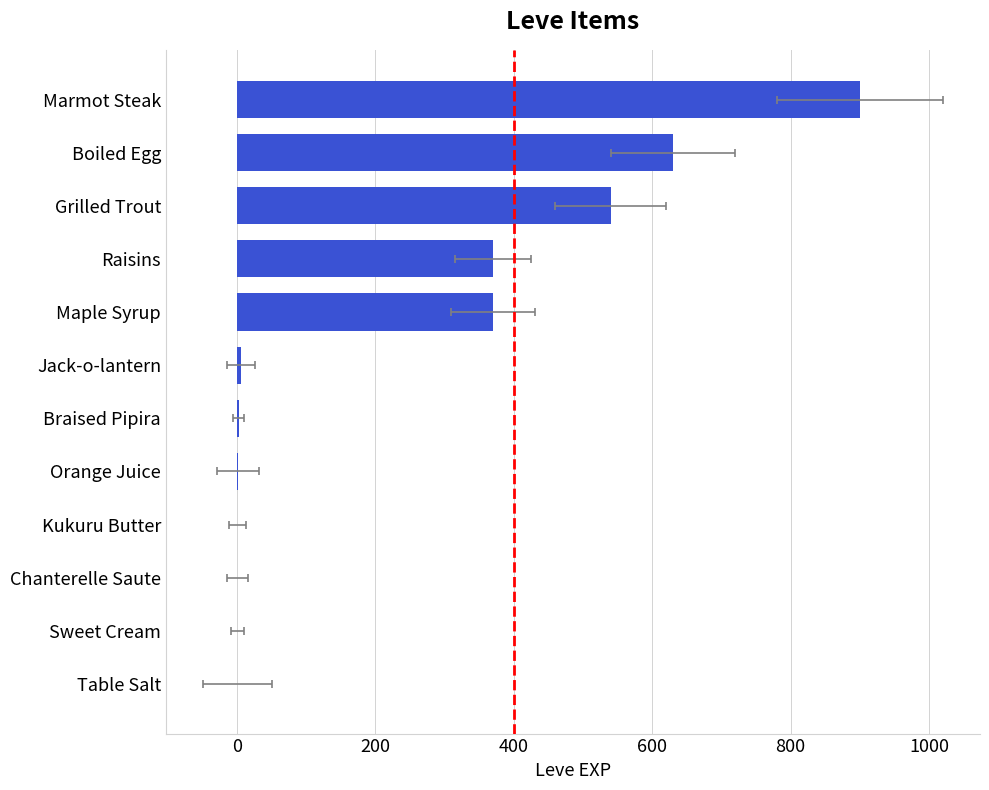

What is the maximum value shown in the chart?

900